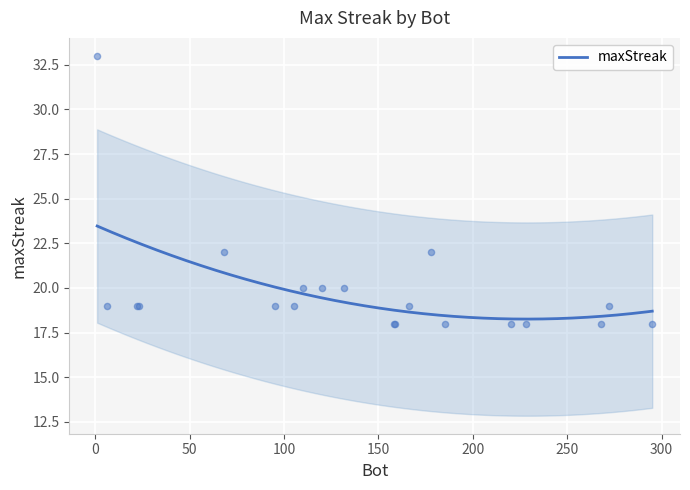

Approximately how many times larger is the value at 158 compared to 132?

0.9